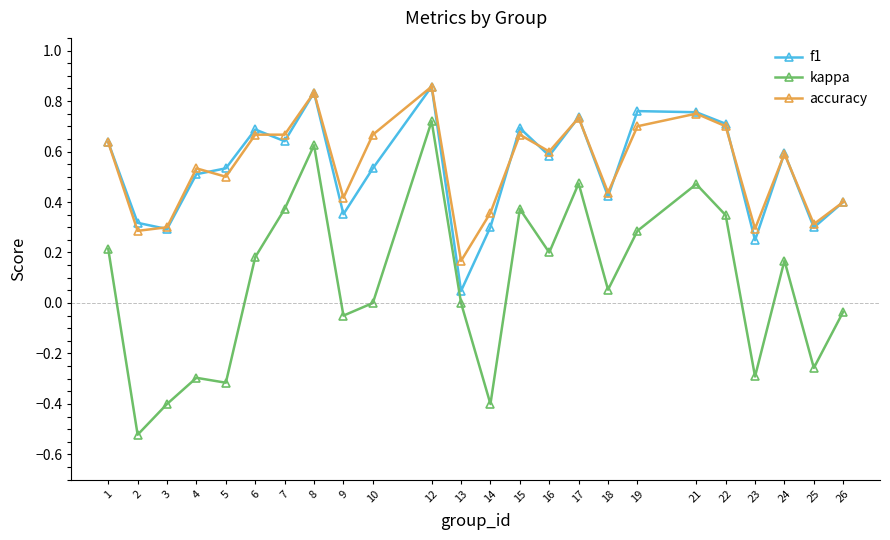

Which series has the largest range (max minus min)?

kappa